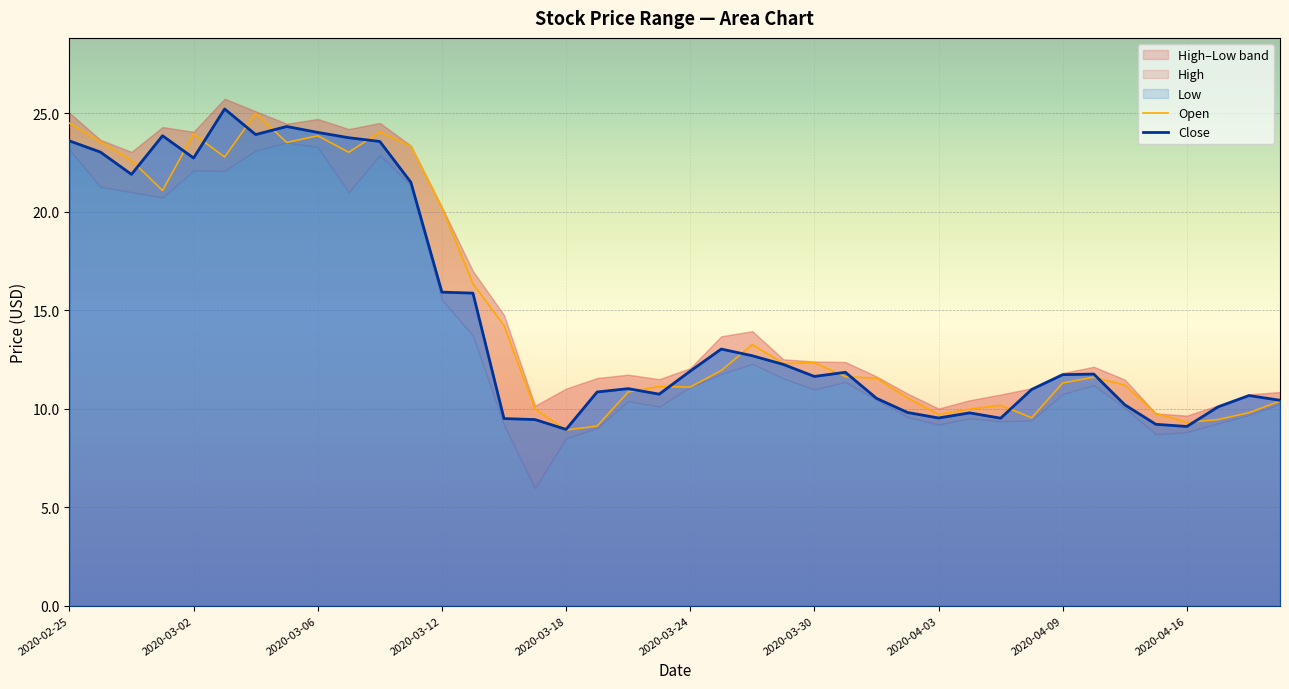

What is the highest value of the Open series?

25.0